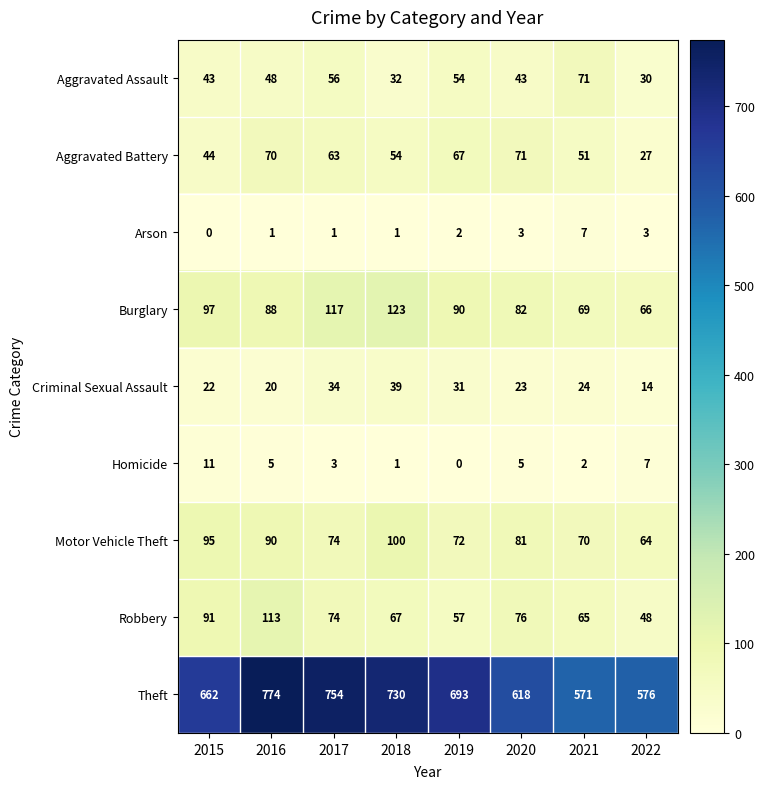

What is the difference between the highest and lowest values at 2019?

693